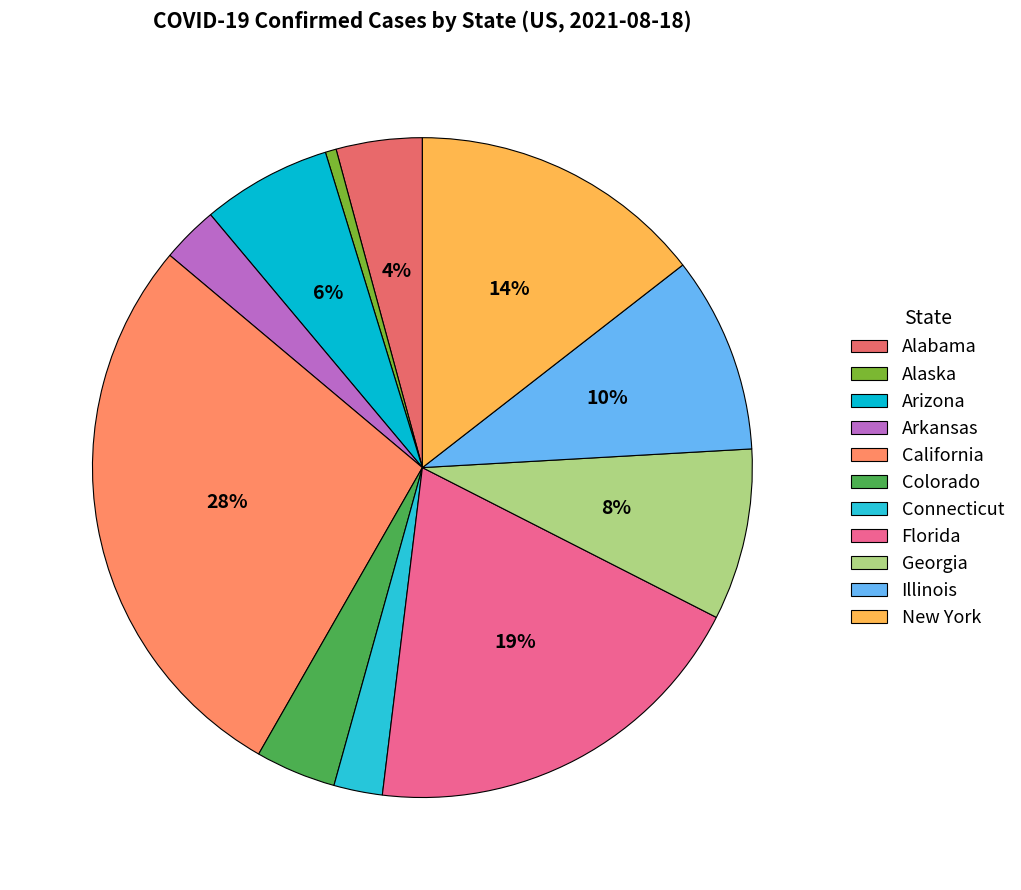

Is the sum of Arizona and Connecticut greater than half?

No